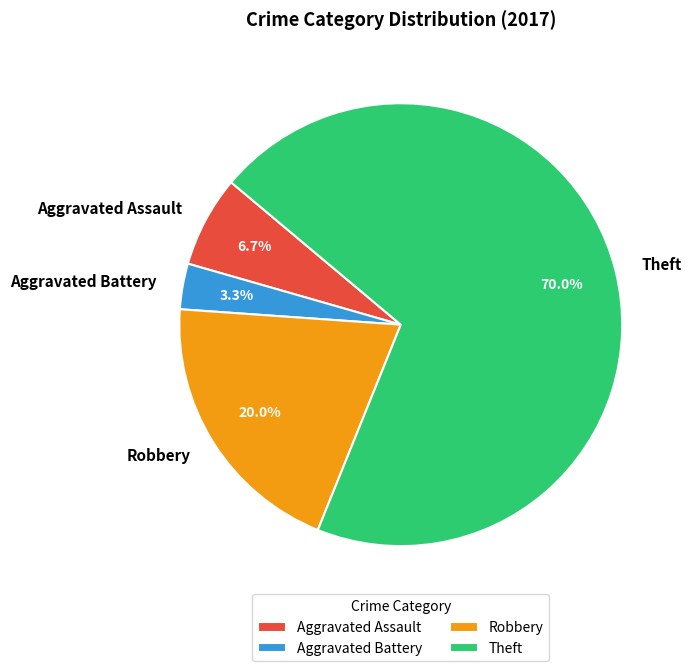

Does any single category account for the majority?

Yes